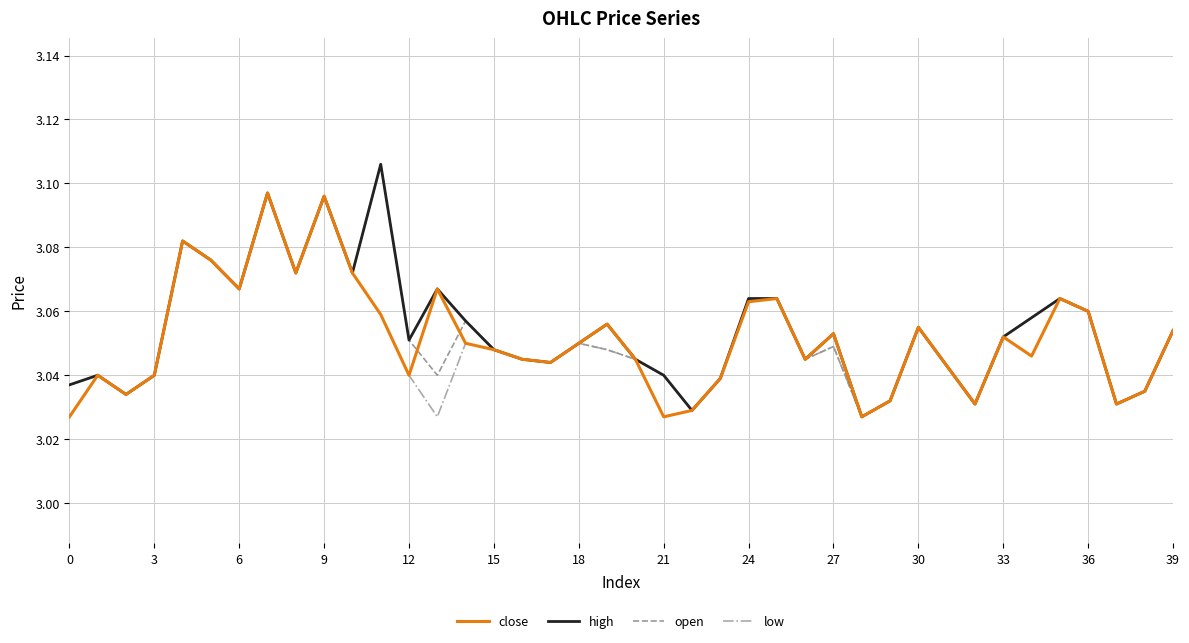

Is this an area chart (filled region under the line)?

No